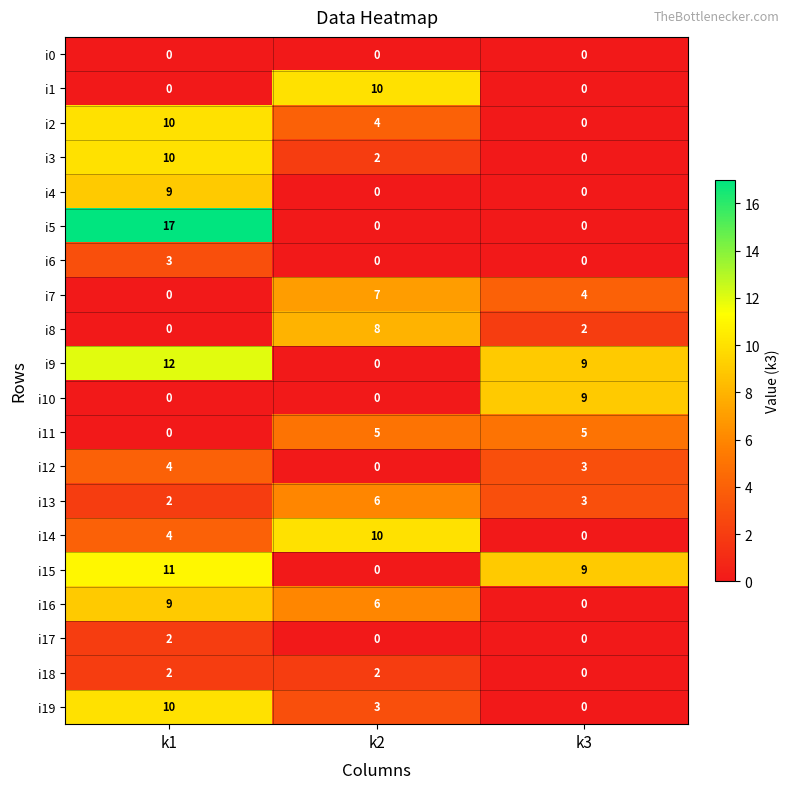

How many i1 values are between 0 and 10?

3